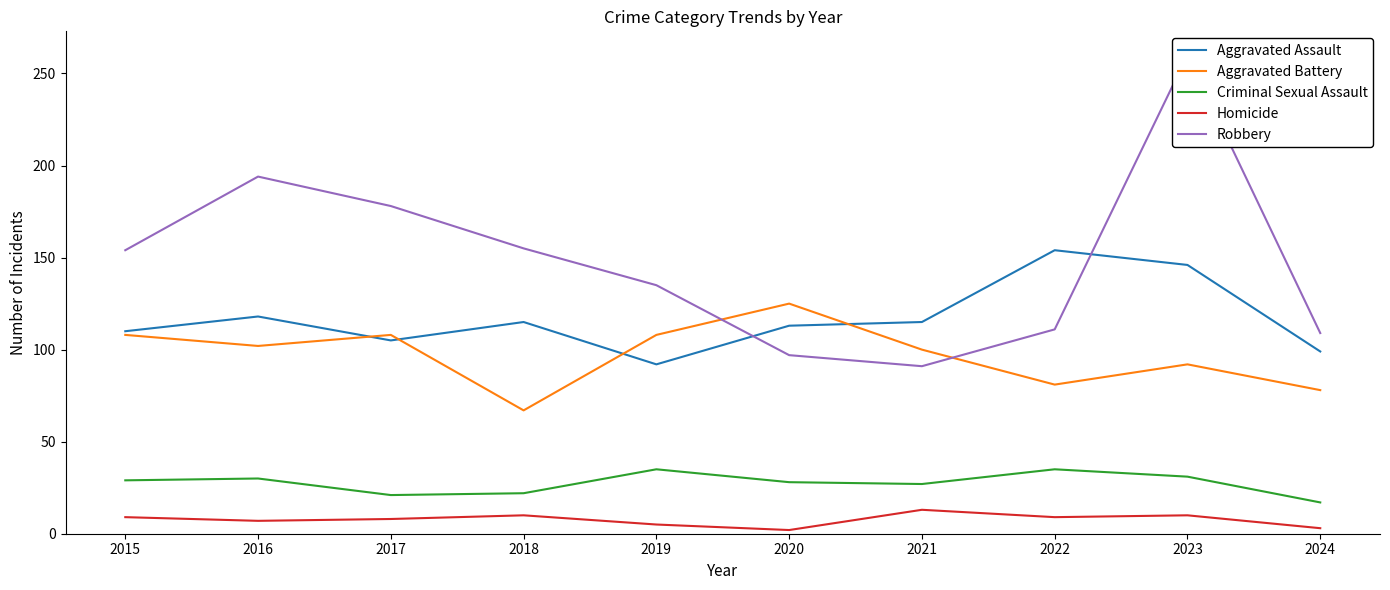

List the series in order of their peak value, lowest first.

Homicide, Criminal Sexual Assault, Aggravated Battery, Aggravated Assault, Robbery